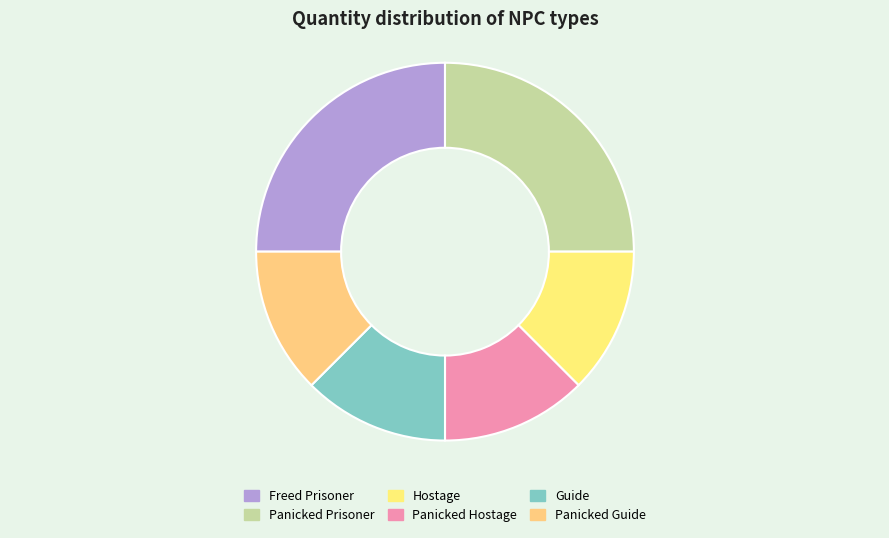

True or false: Guide accounts for 7% of the total.

False